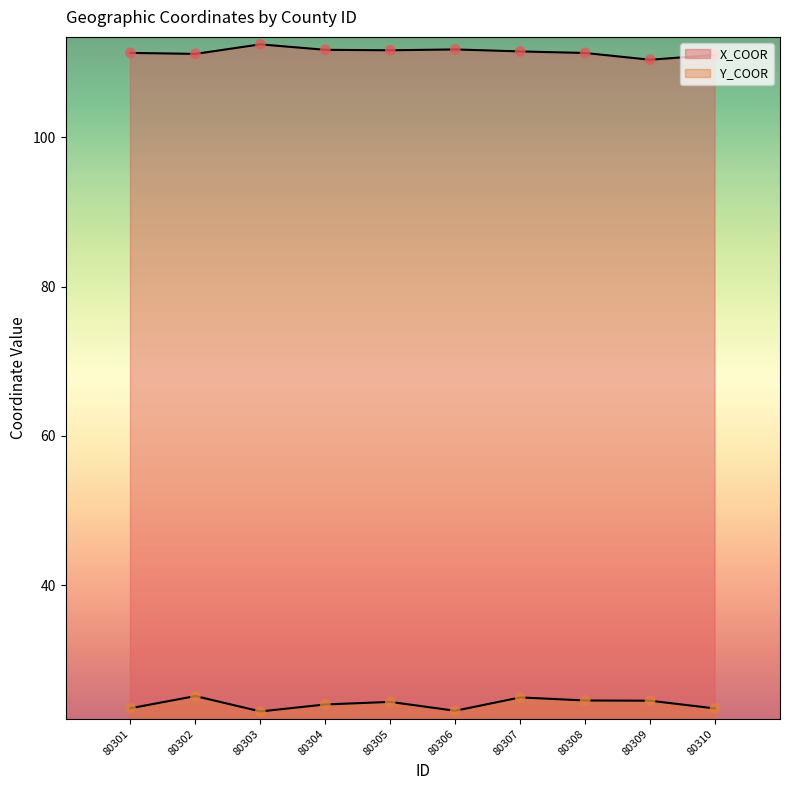

What is the total value across all series at 80306?

134.9